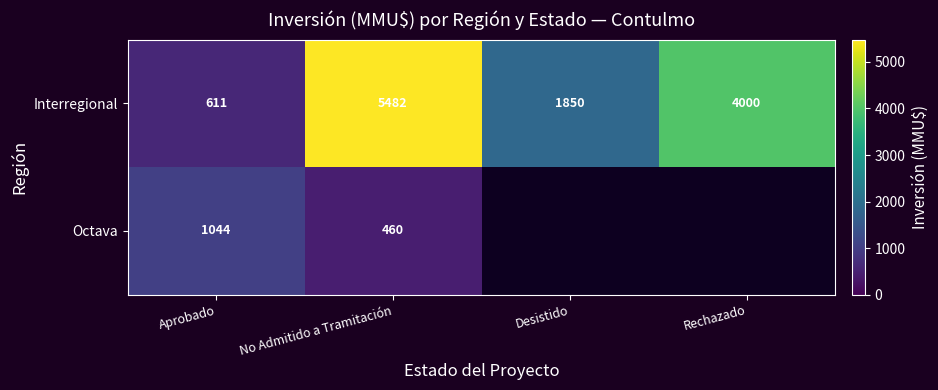

At No Admitido a Tramitación, list the series in order from largest to smallest.

Interregional, Octava